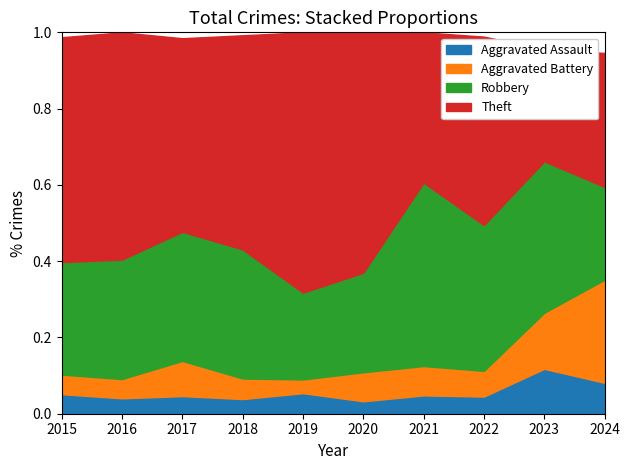

What is the total value across all series at 2016?

1.0